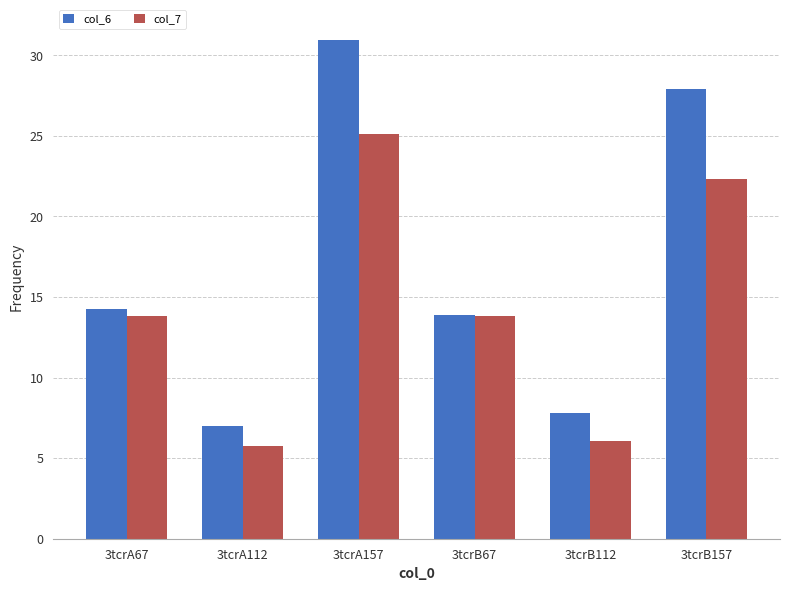

Rank the series by their maximum value, from lowest to highest.

col_7, col_6